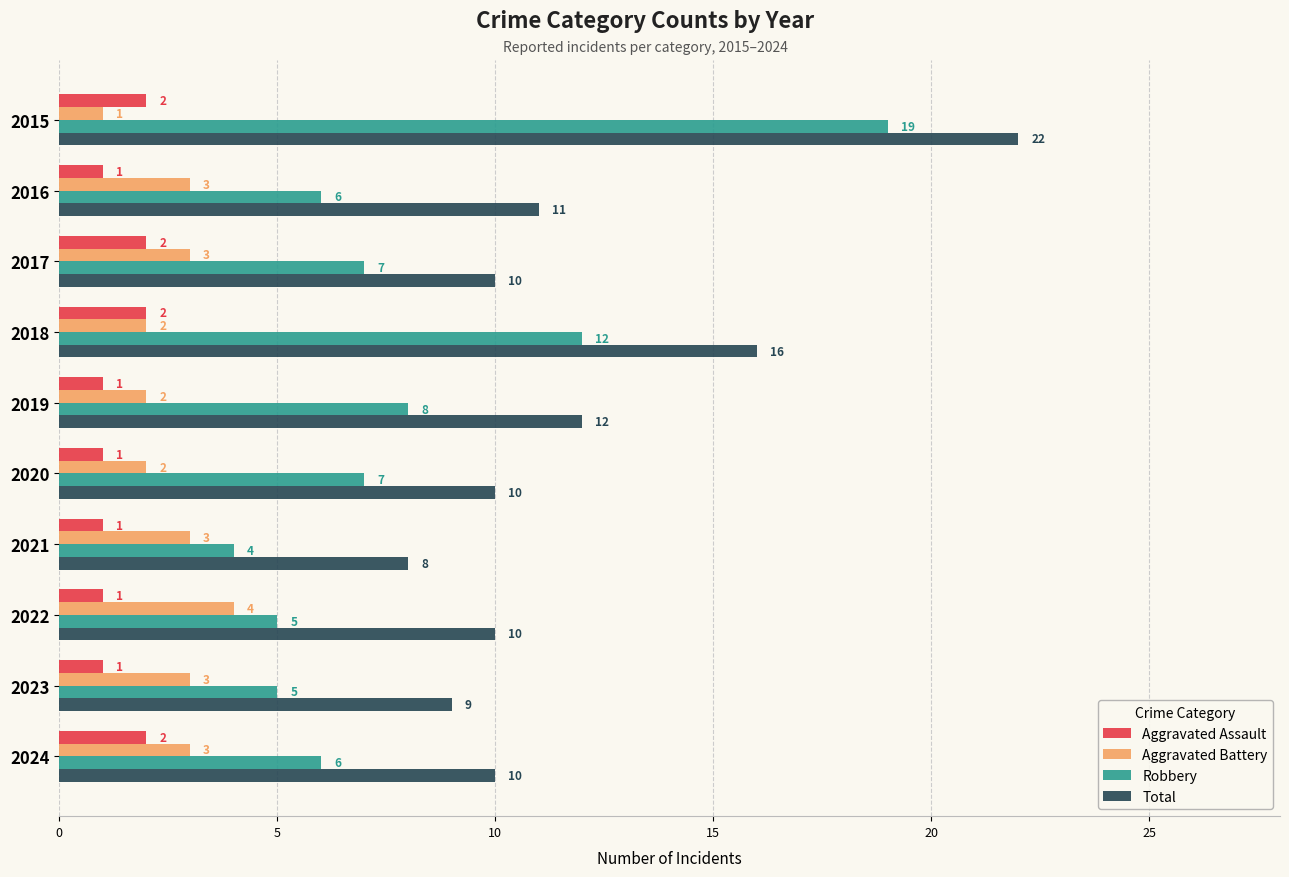

Count the Aggravated Assault values in the range 1 to 2.

10